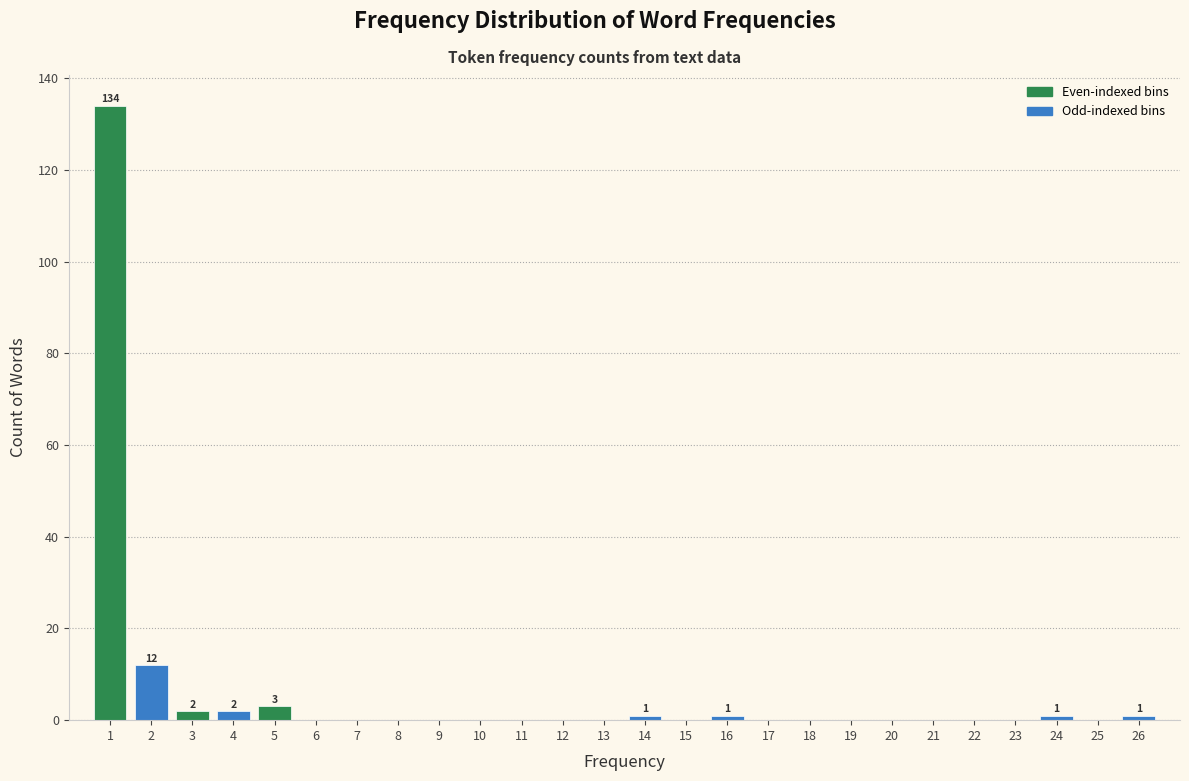

Over which range of the x-axis is the bar tallest?

0.5 to 1.5